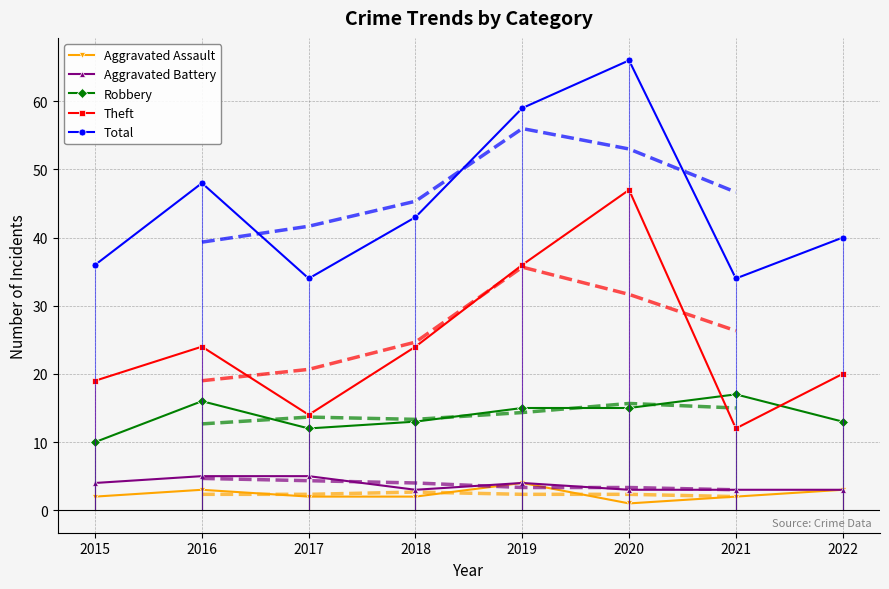

Is the value of Aggravated Battery at 2019 greater than the value of Robbery at 2017?

No